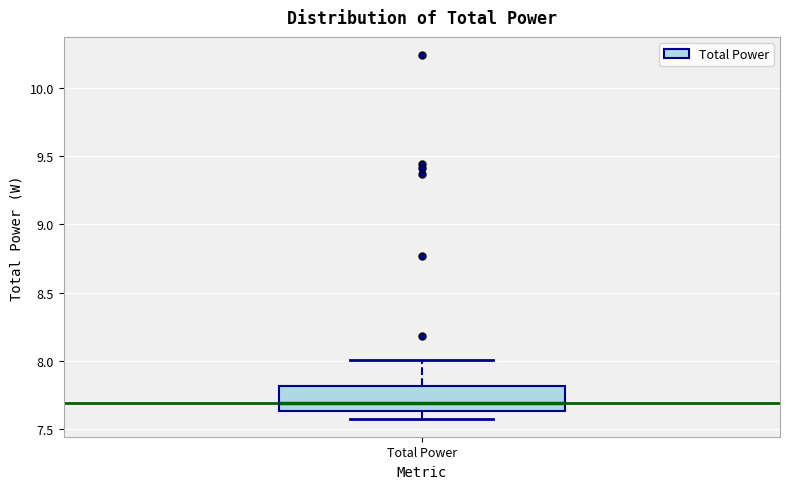

Transcribe this box plot: give where the median line is, the range the box spans, and where the two whiskers end, as read against the y-axis. The values are not printed on the chart, so give them approximately, as read against the axis.

median 7.70, box 7.65 to 7.80, whiskers 7.60 to 8.00